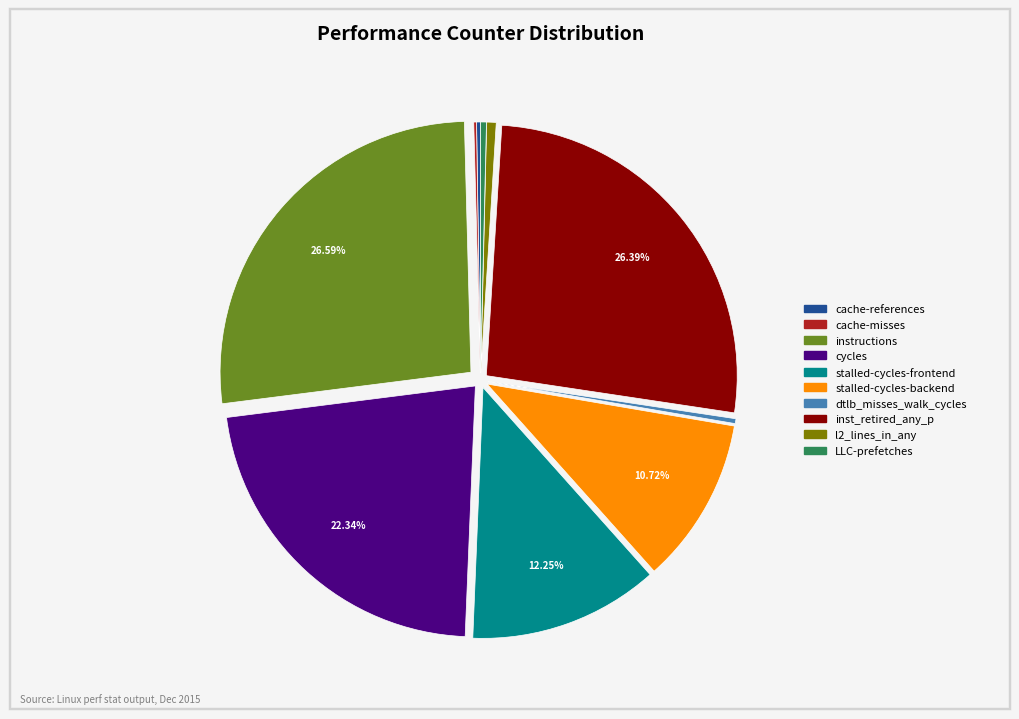

Combined, do stalled-cycles-backend and instructions account for over 50%?

No